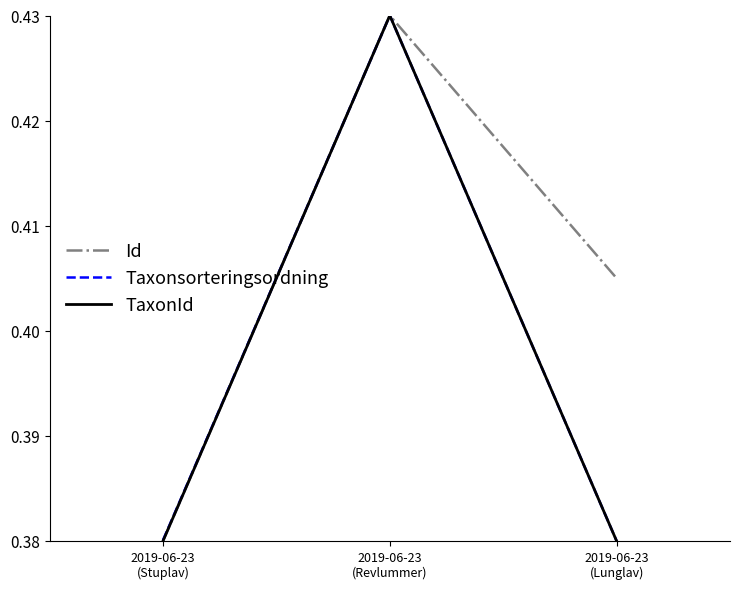

Which series has the largest total across all categories?

Id